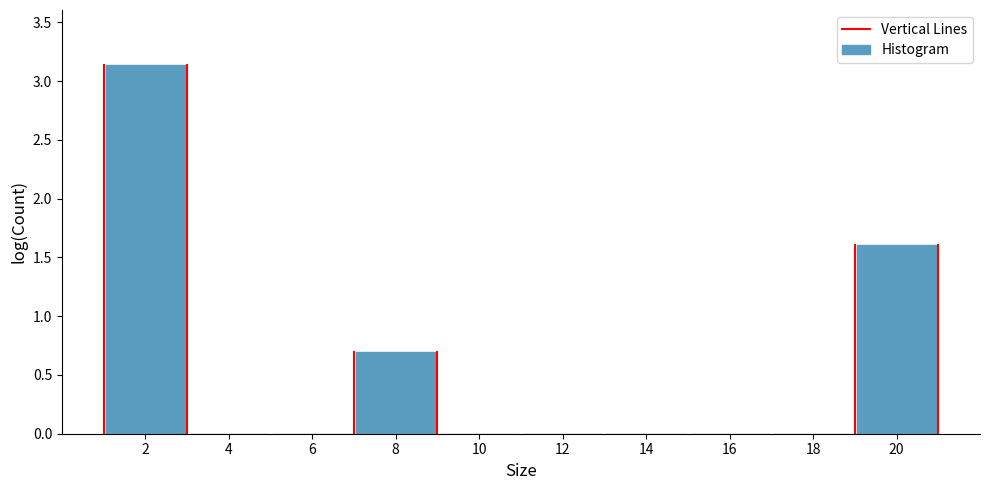

Reading left to right, transcribe this chart: for each bar, give the range it covers on the x-axis and its height. The values are not printed on the chart, so give them approximately, as read against the axis.

1 to 3: 3.15
3 to 5: under 0.05
5 to 7: under 0.05
7 to 9: 0.70
9 to 11: 0
11 to 13: under 0.05
13 to 15: 0
15 to 17: 0
17 to 19: under 0.05
19 to 21: 1.60